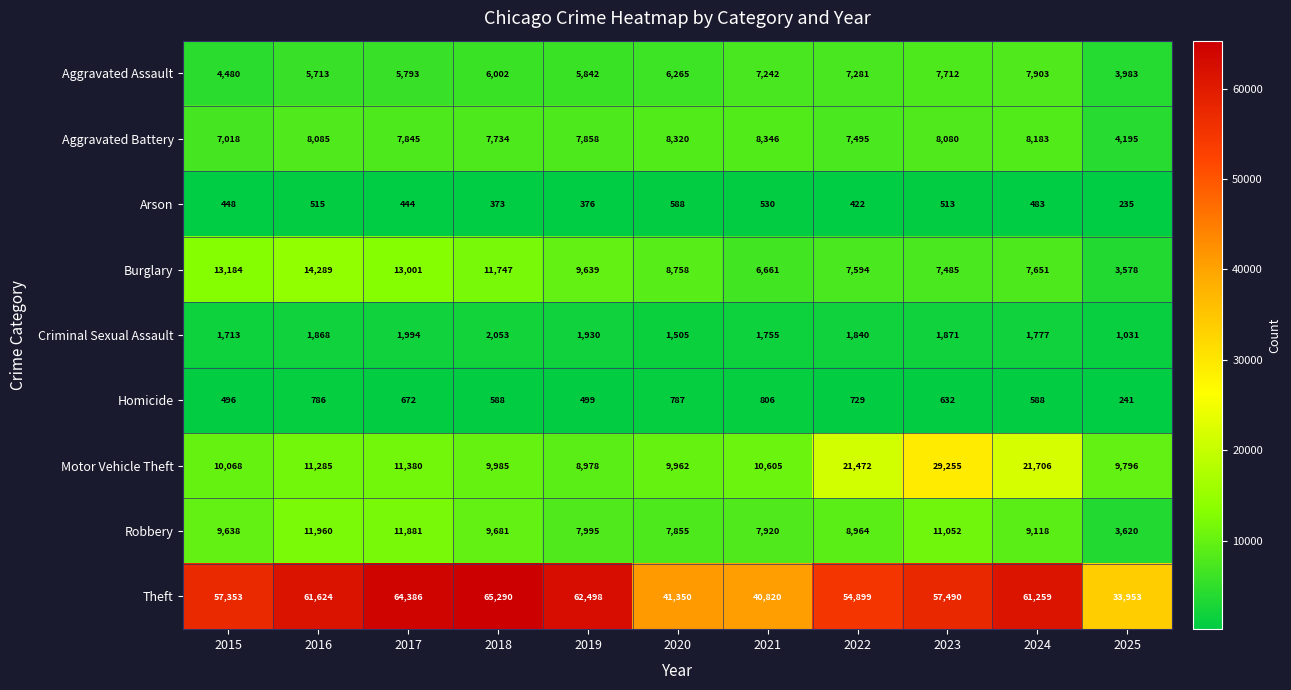

True or false: Robbery has a value of 11052 at 2023.

True